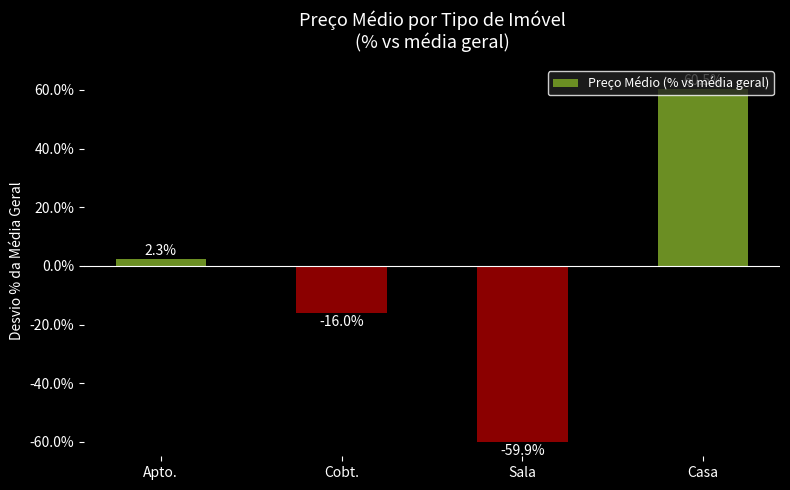

How many values are above zero?

2